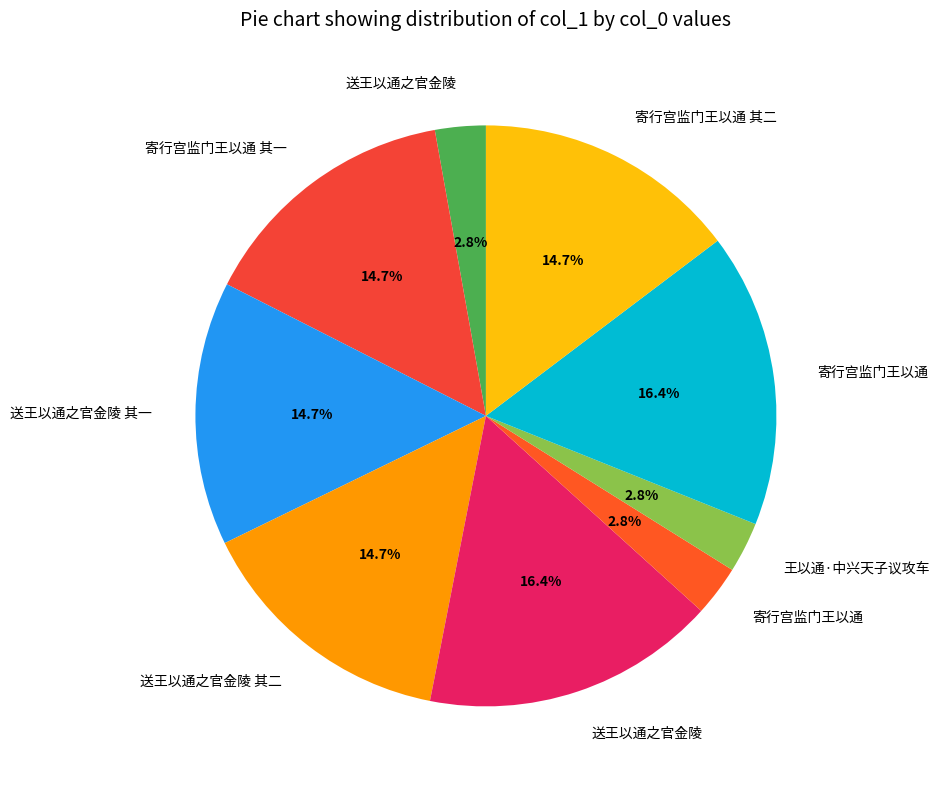

How many segments does this pie chart have?

9